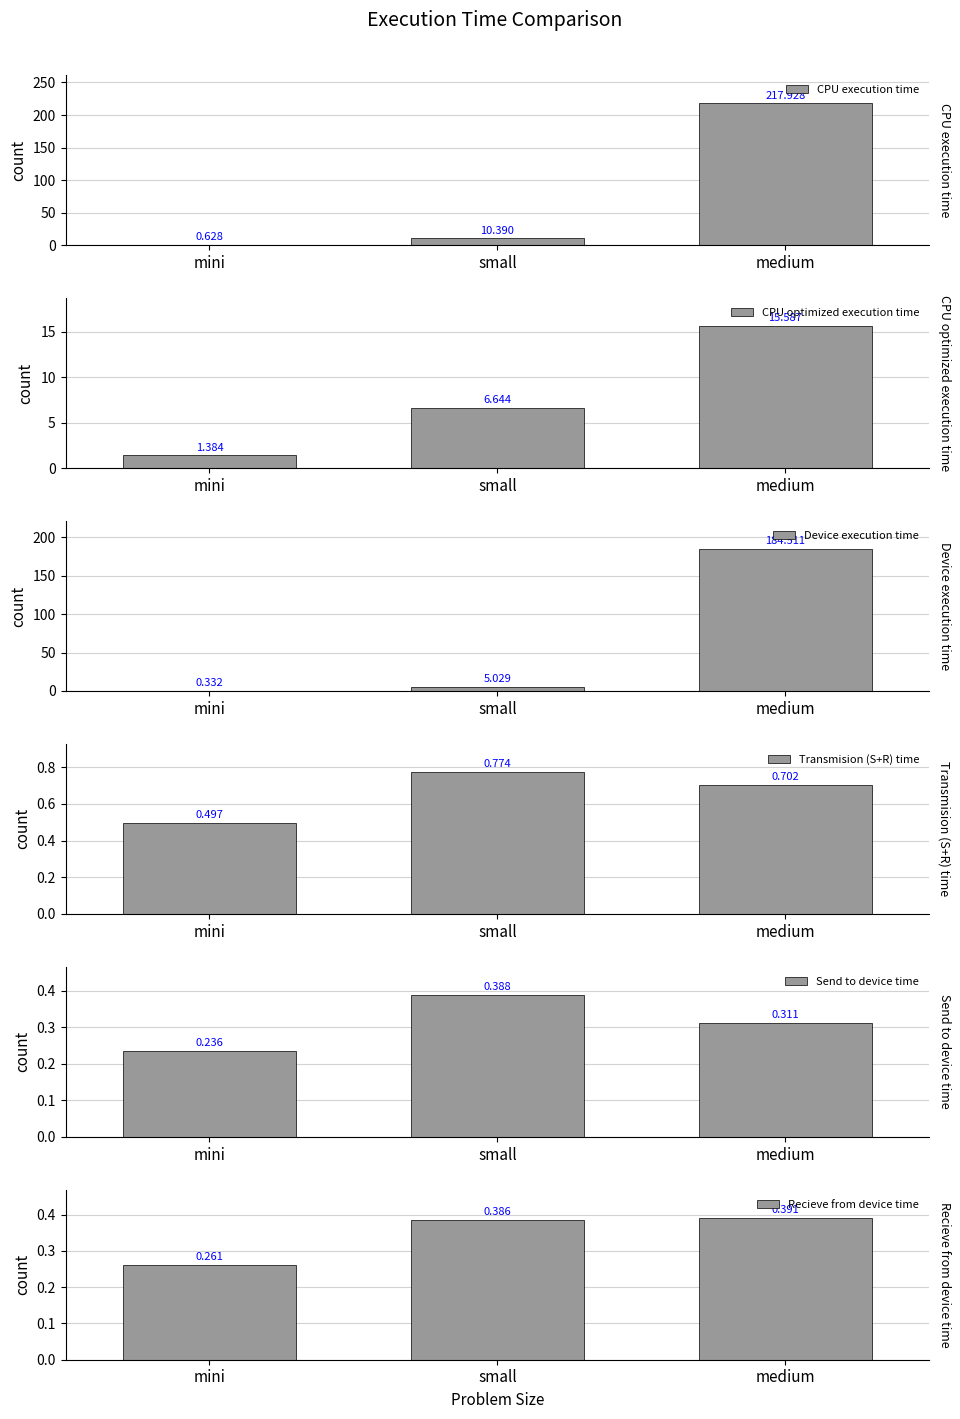

At which label is CPU execution time closest to 109?

small